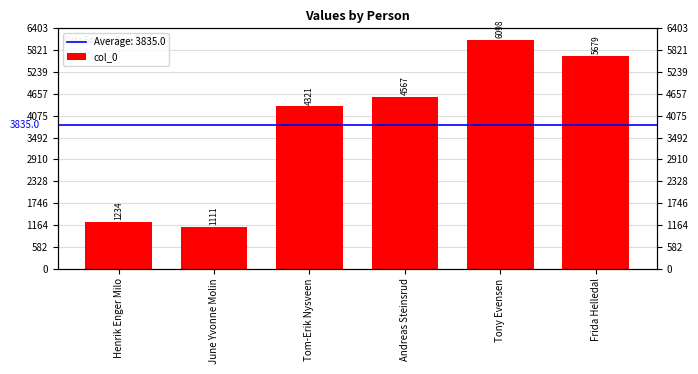

List the labels in order of value, smallest first.

June Yvonne Molin, Henrik Enger Milo, Tom-Erik Nysveen, Andreas Steinsrud, Frida Helledal, Tony Evensen